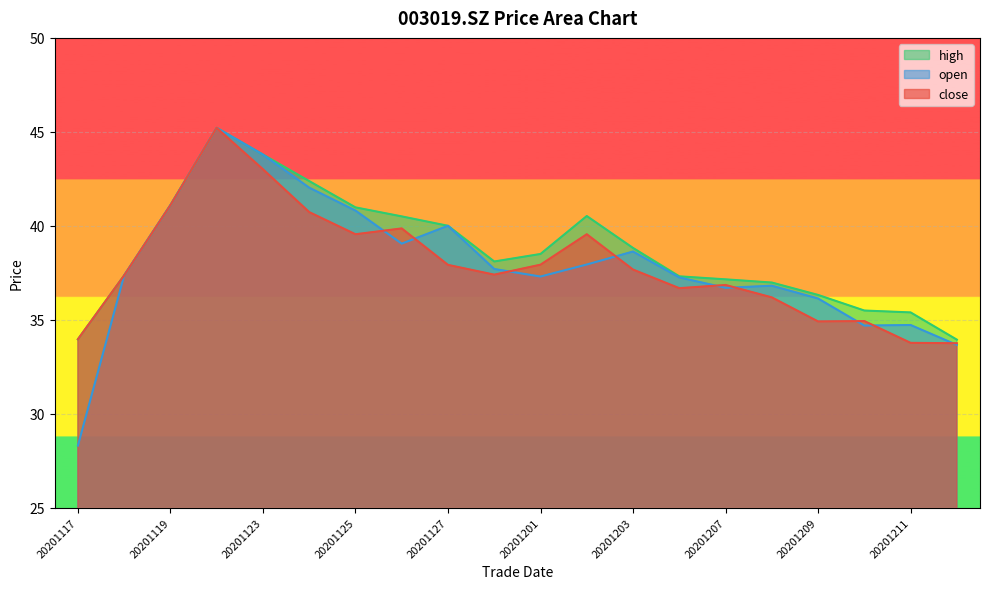

What is the approximate value of close at 20201123?

43.0